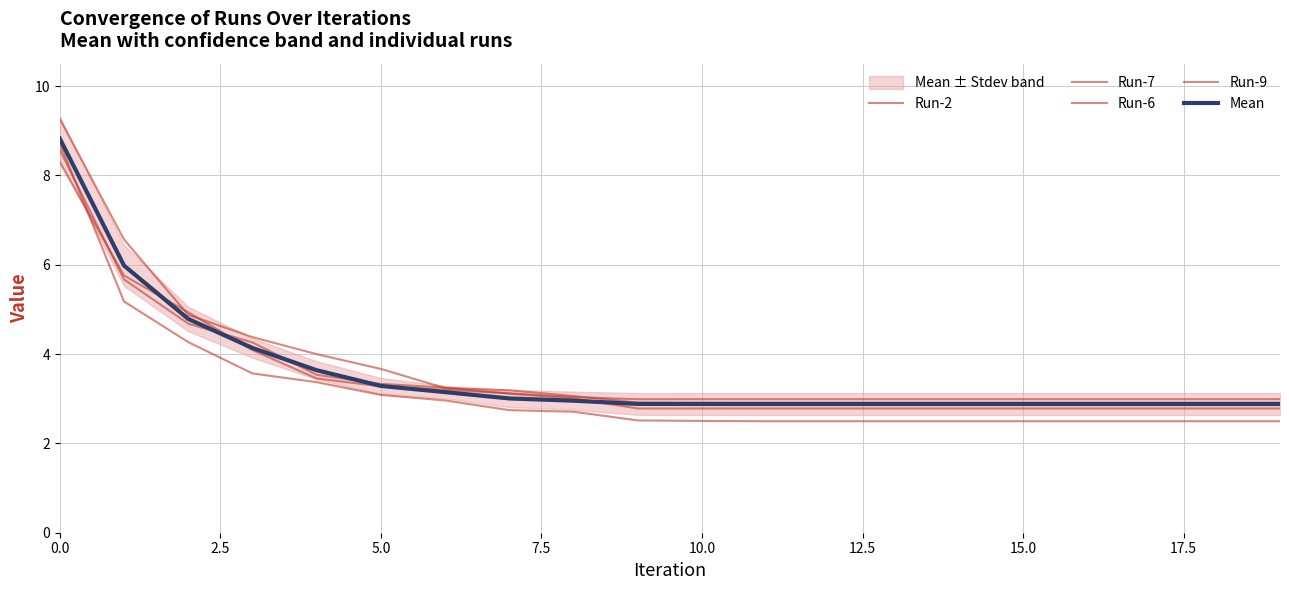

How many lines are shown in the chart?

5